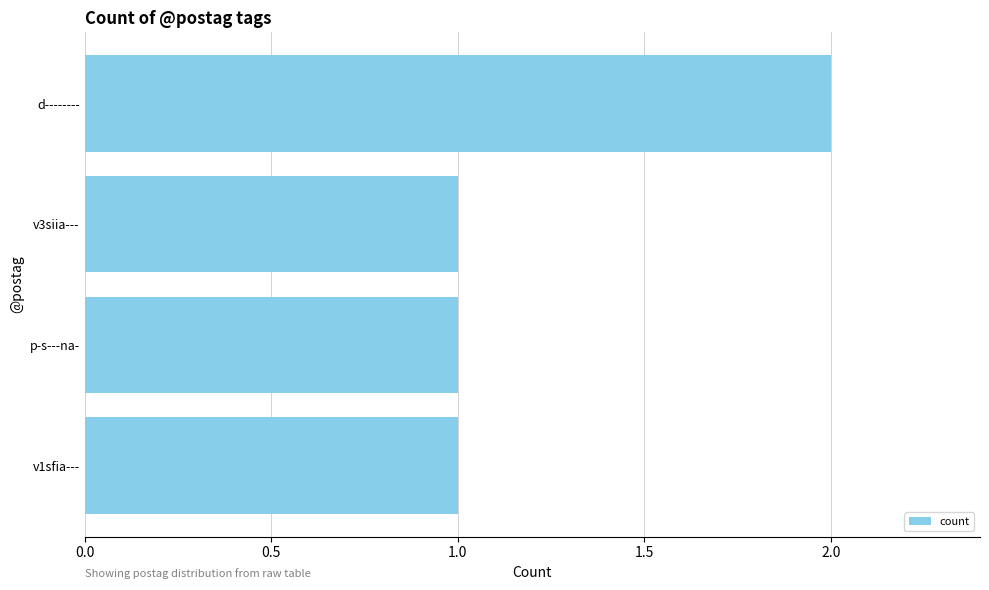

Does the chart contain stacked bars?

No